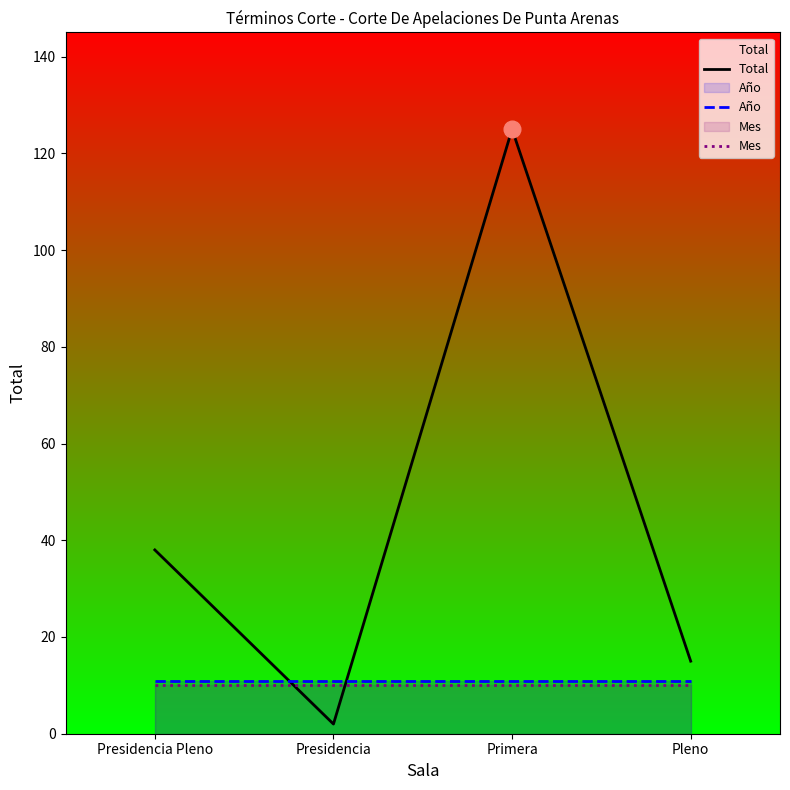

What are all the series names shown in the legend?

Total, Año, Mes